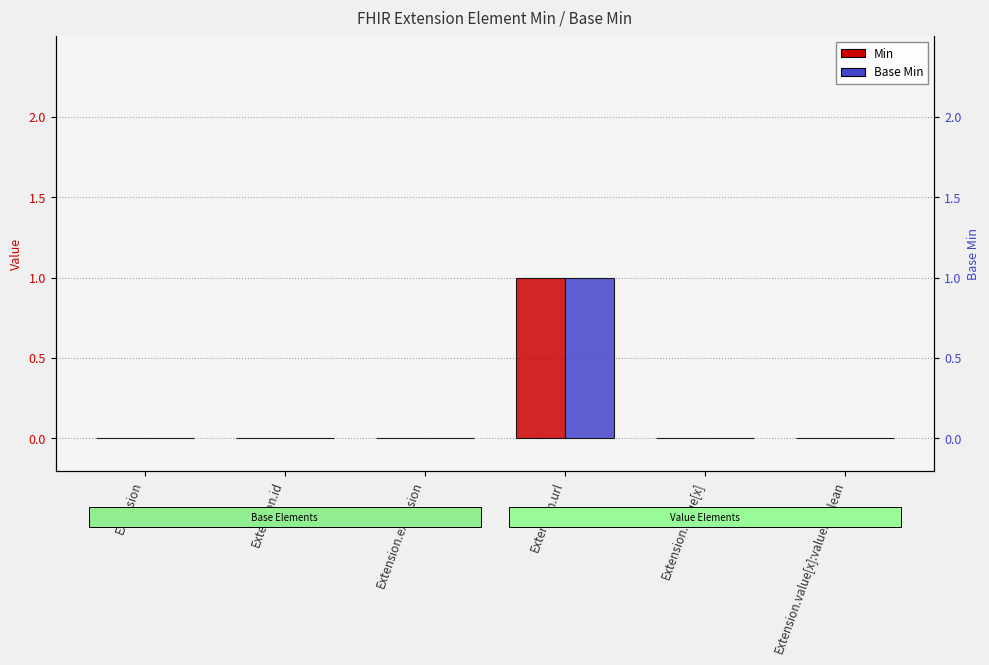

Which label corresponds to the largest value in the chart?

Extension.url